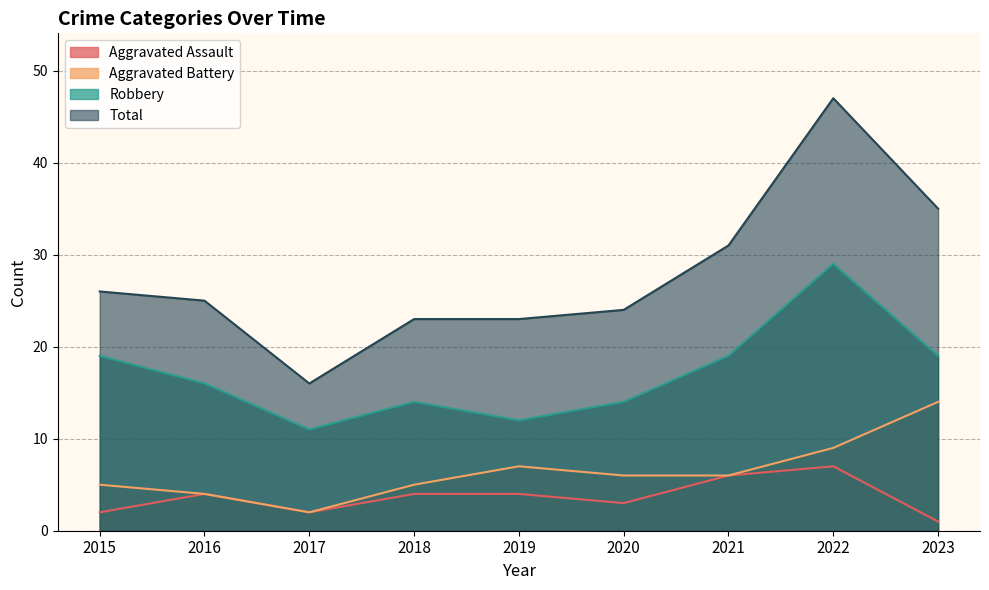

Where does the Aggravated Assault series first go above 4?

2021